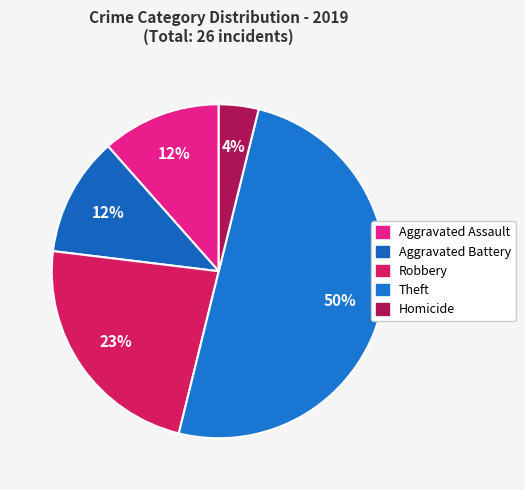

What is the smallest slice in the pie chart?

Homicide